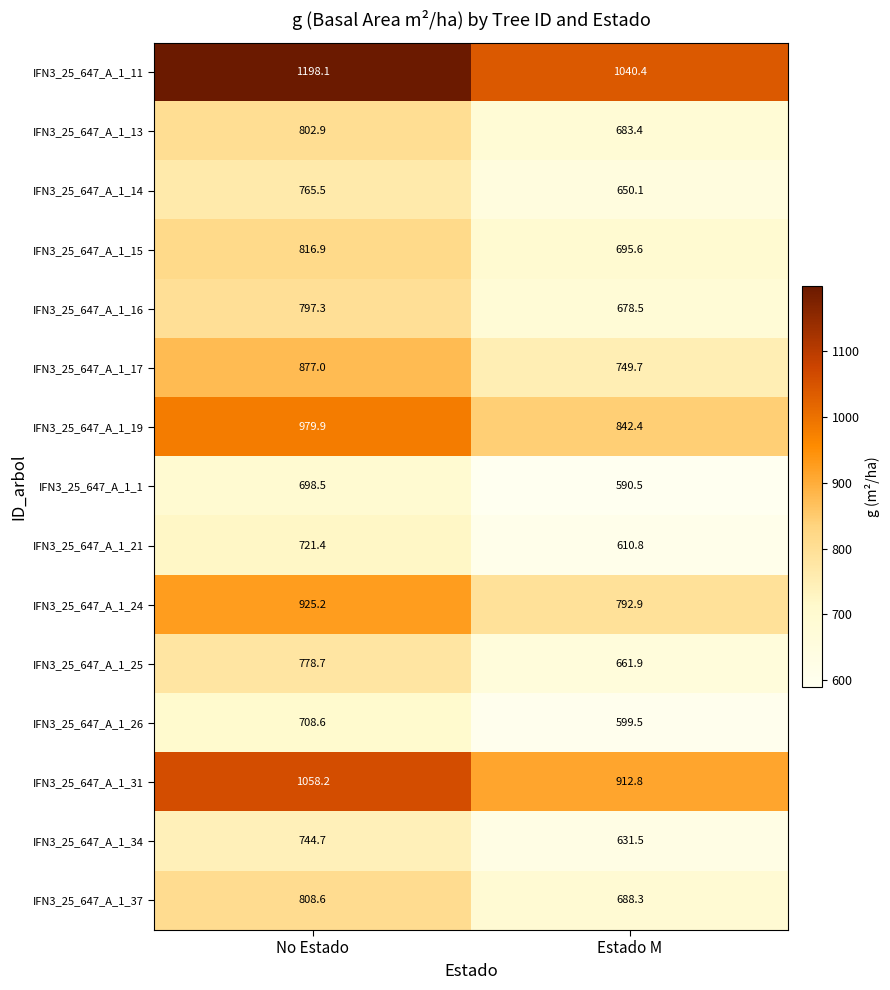

Which label corresponds to the largest value in the chart?

No Estado